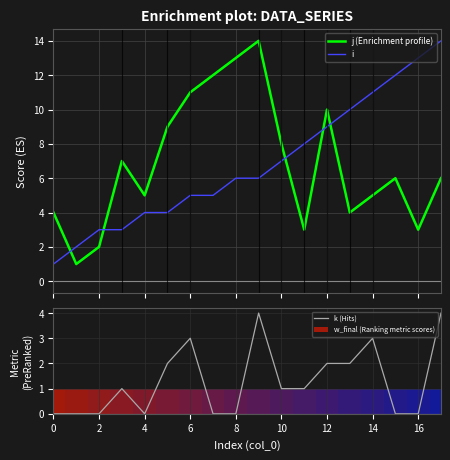

The value of i at 14 is 8. True or false?

False